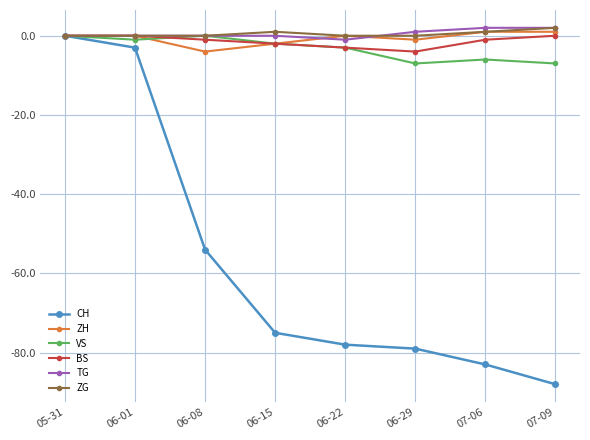

Which series has the largest range (max minus min)?

CH